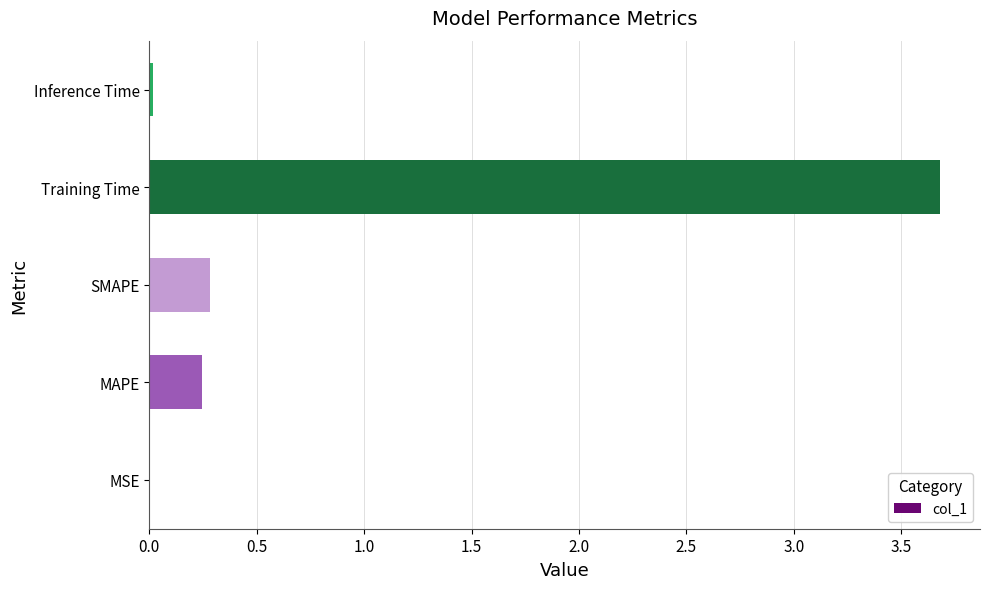

The value at Inference Time is 0.0. True or false?

True